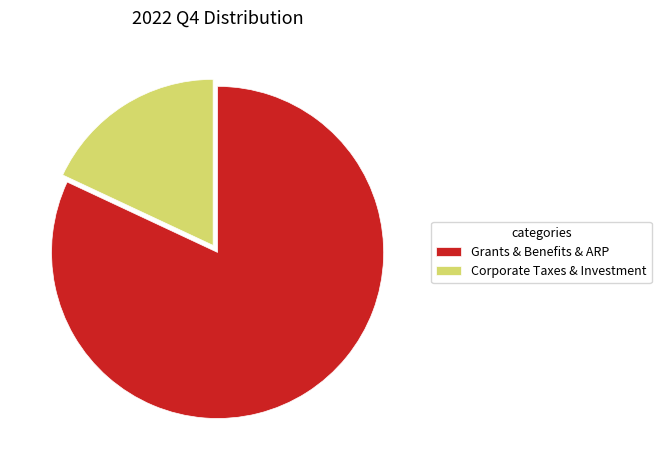

Is Corporate Taxes & Investment the majority of the pie?

No